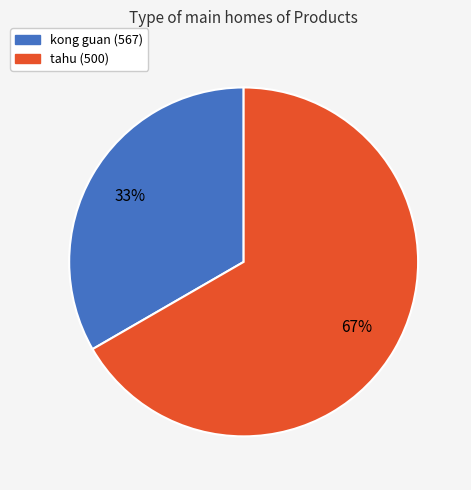

The tahu (500) slice represents 56% of the pie. True or false?

False